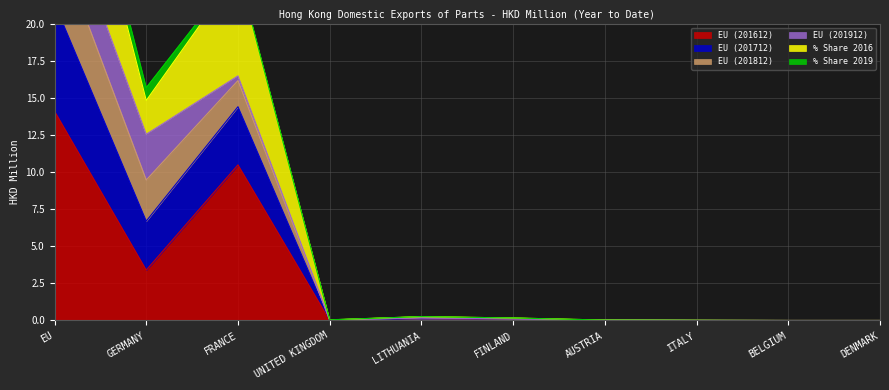

At which label does EU (201712) reach its minimum?

BELGIUM